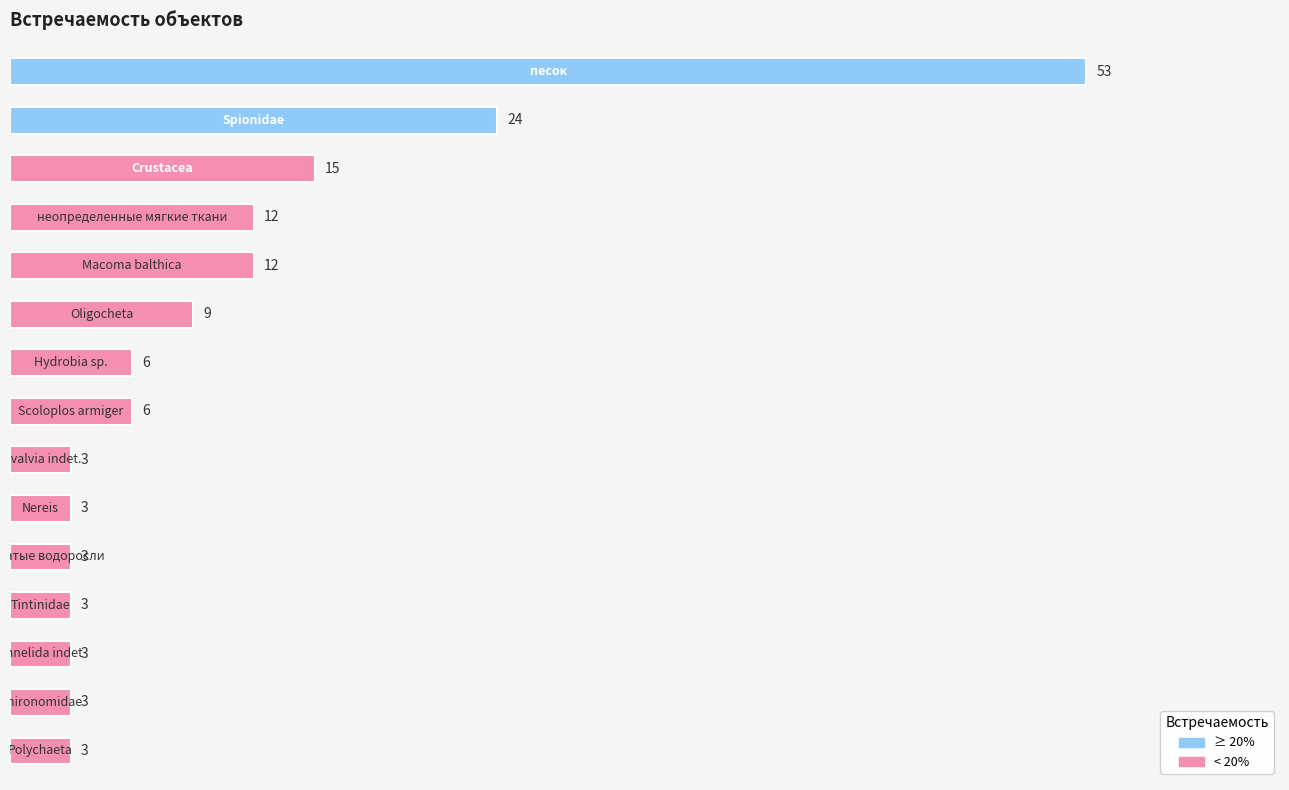

What is the maximum value shown in the chart?

53